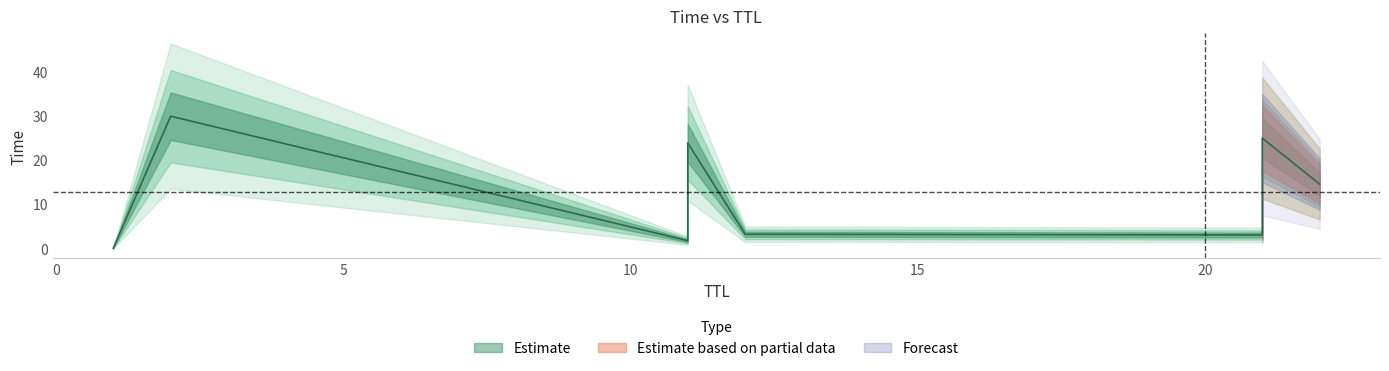

How many values are below 14?

4